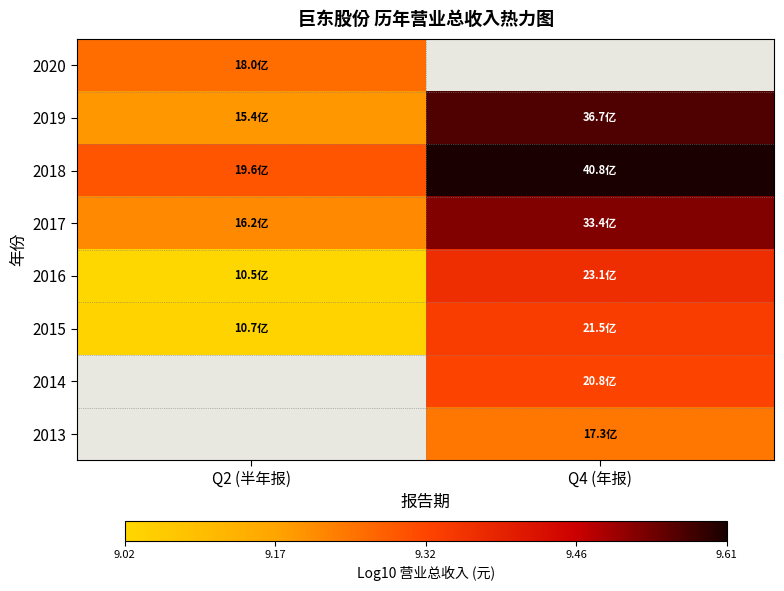

Which has a higher value, Q2 (半年报) or Q4 (年报)?

Q4 (年报)